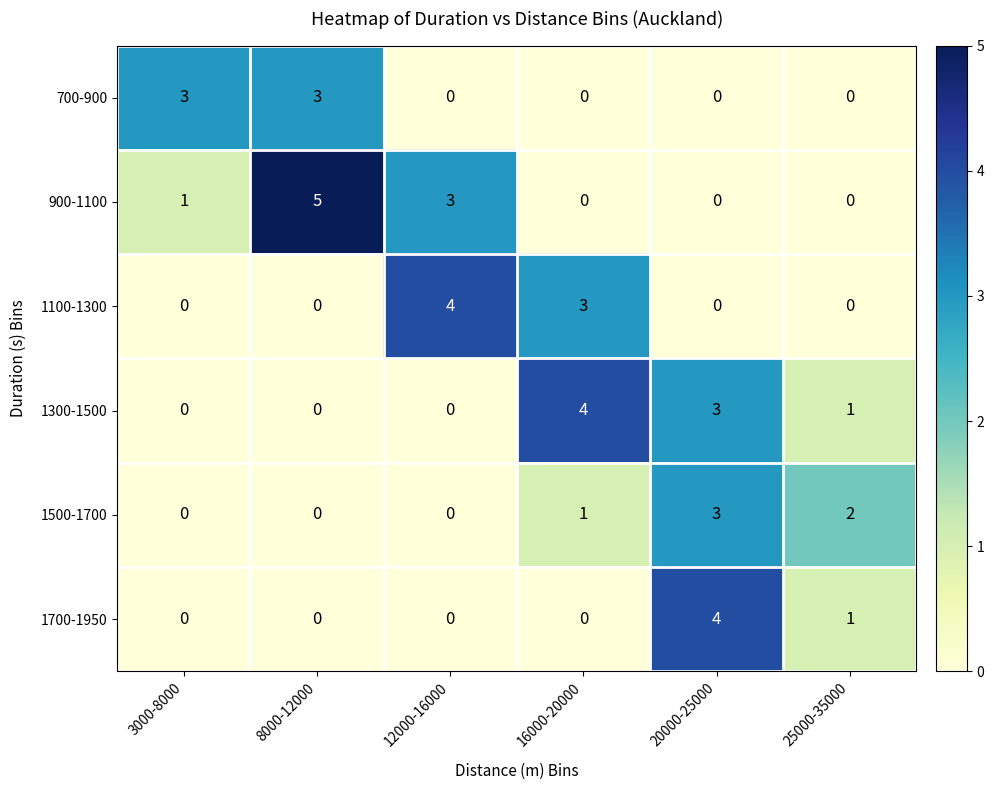

Which category has the highest value in the 1700-1950 series?

20000-25000